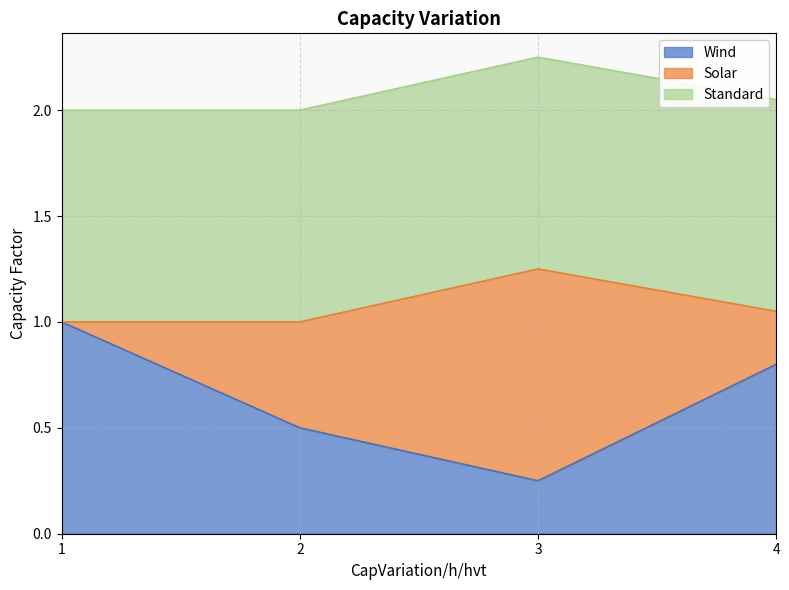

What is the minimum value for Standard?

1.0